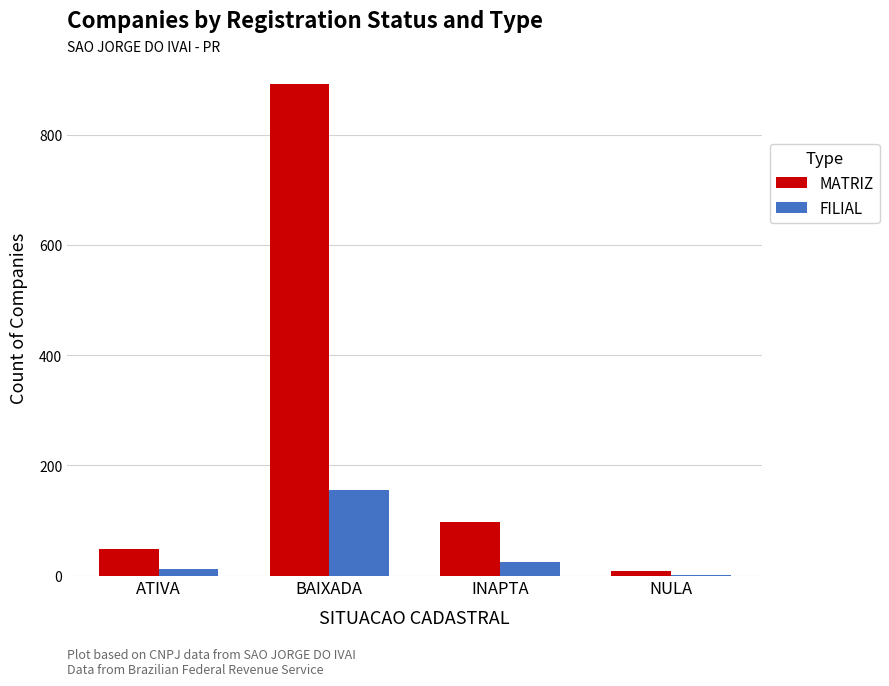

Is the value of FILIAL at ATIVA greater than the value of MATRIZ at BAIXADA?

No